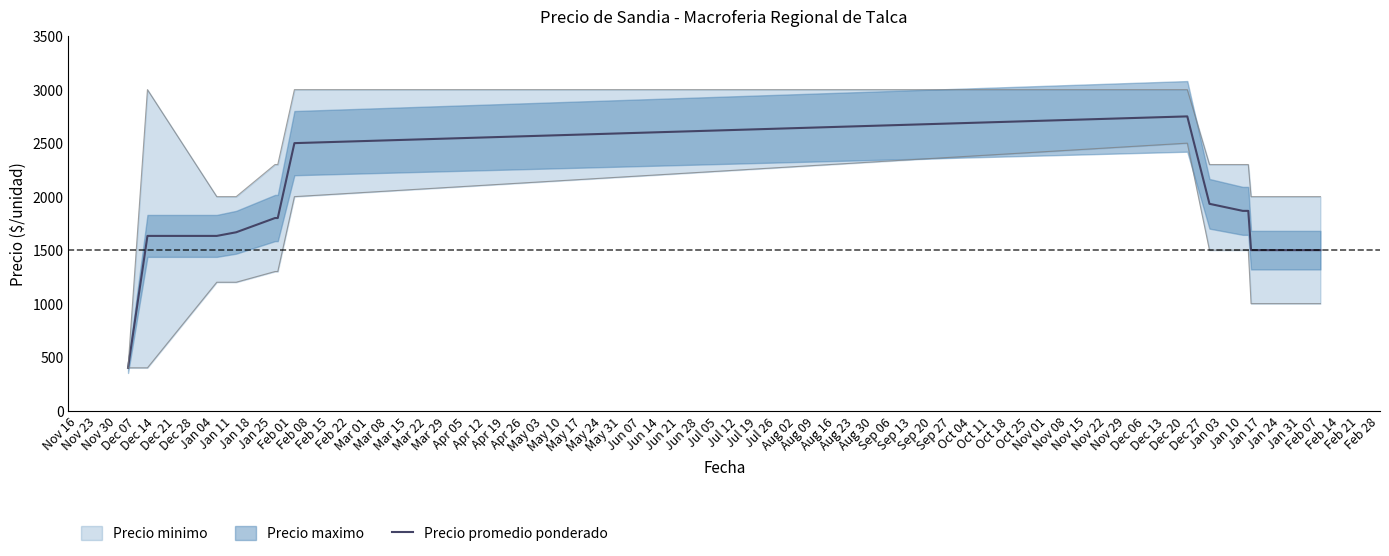

Does the chart have visible grid lines?

No